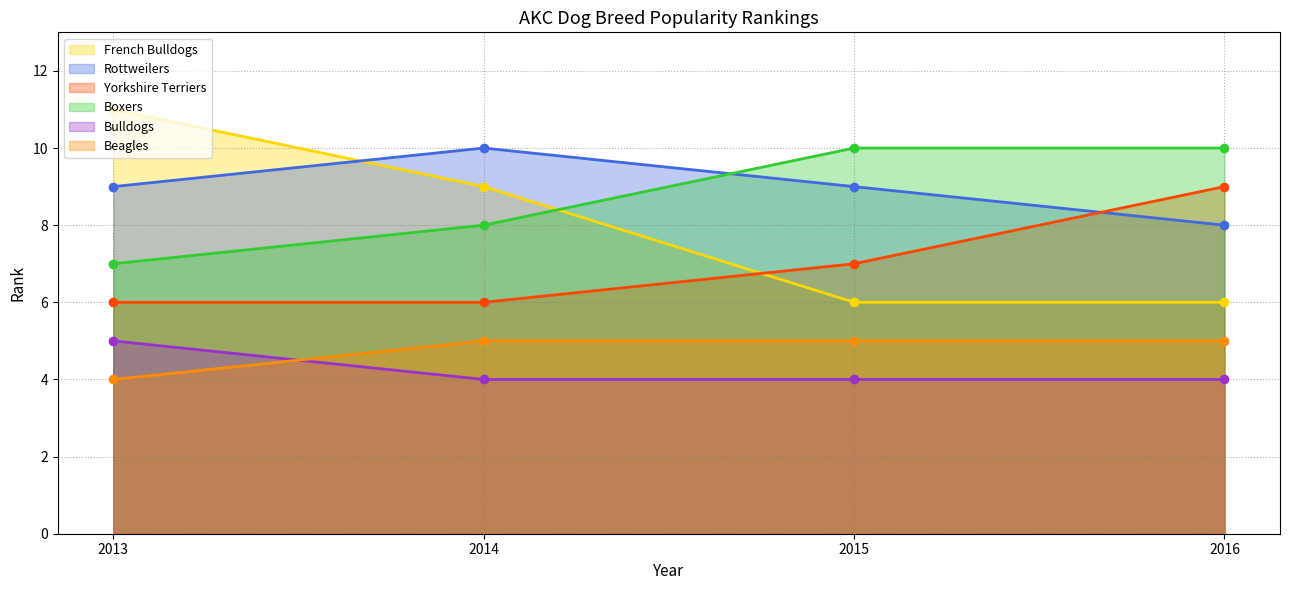

What is the spread (max minus min) of values at 2016?

6